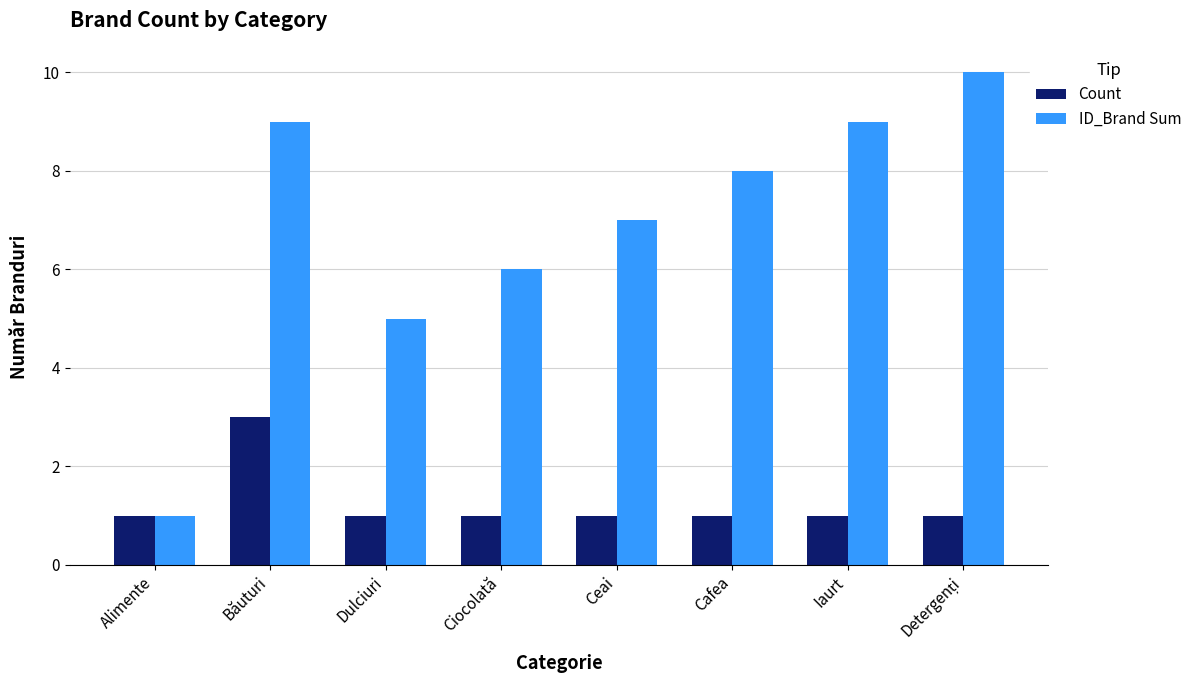

Reading left to right, what are all the values shown in this chart?

Count: 1	3	1	1	1	1	1	1
ID_Brand Sum: 1	9	5	6	7	8	9	10